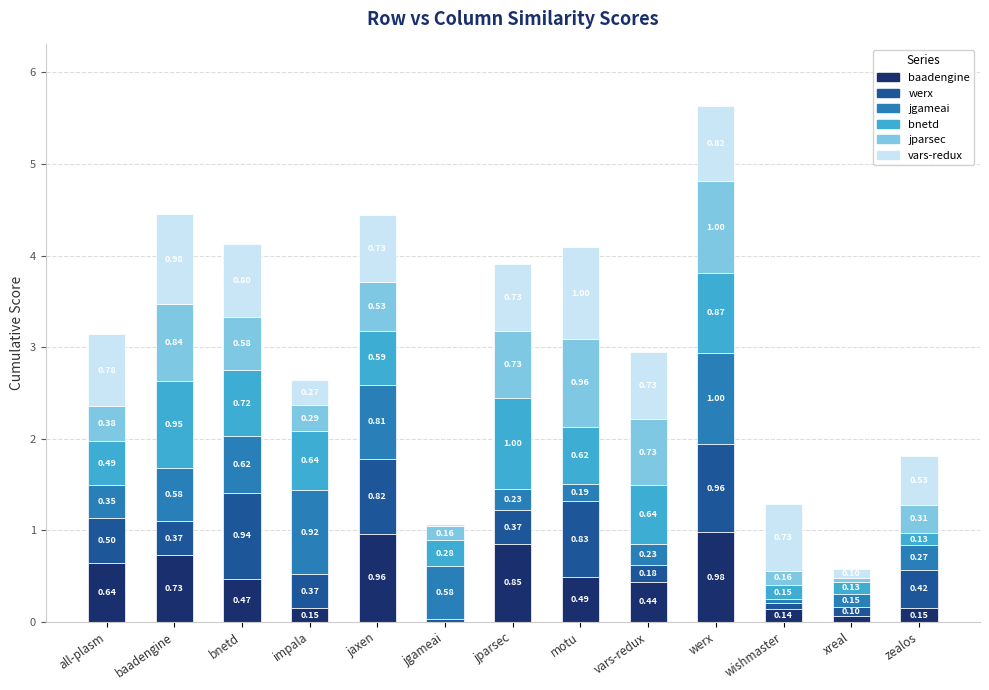

At which category is the sum across all series the highest?

werx